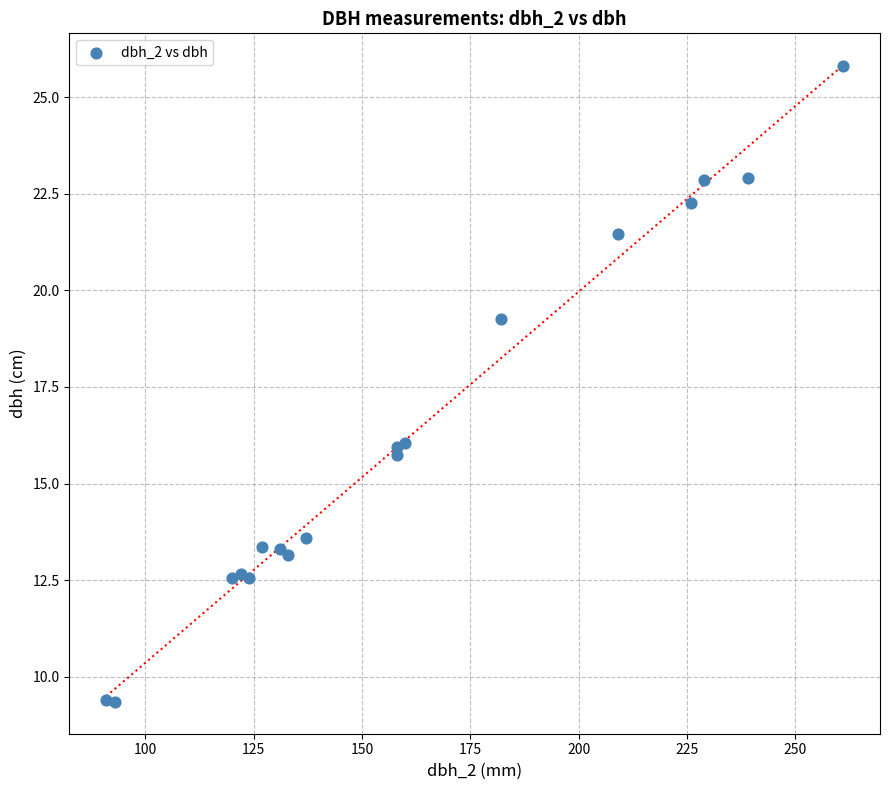

What is the range of X values (max minus min)?

170.0